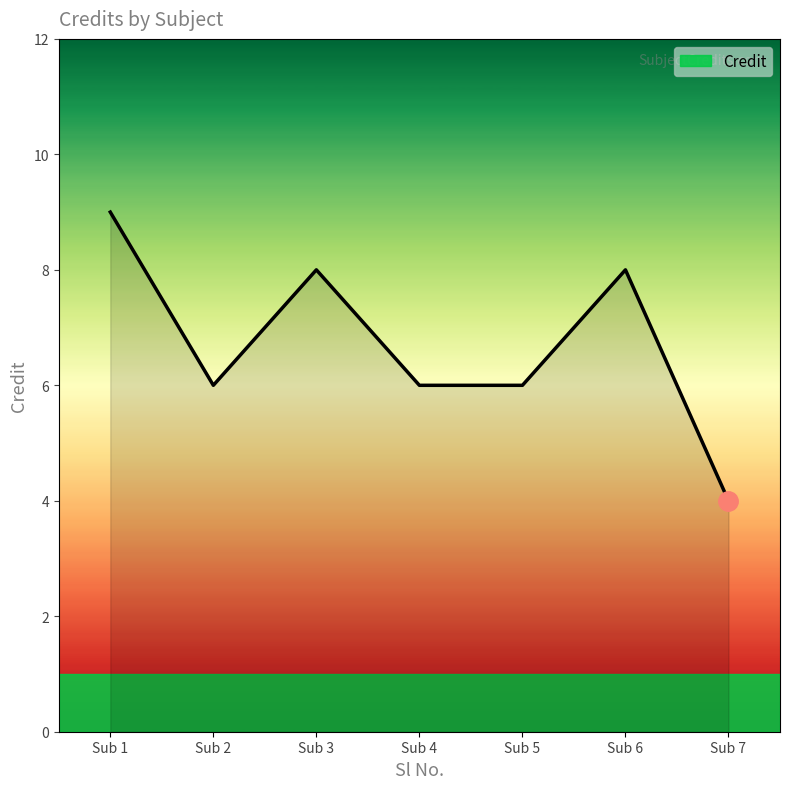

Between Sub 4 and Sub 6, which is larger?

Sub 6